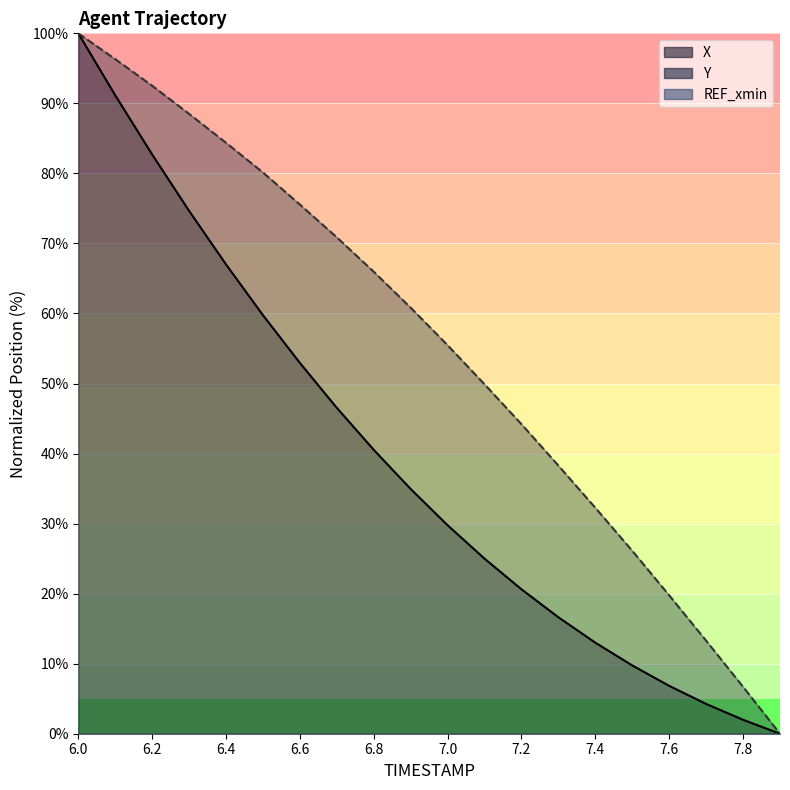

What is the sum of the Y values at 7.1 and 7.3?

88.2